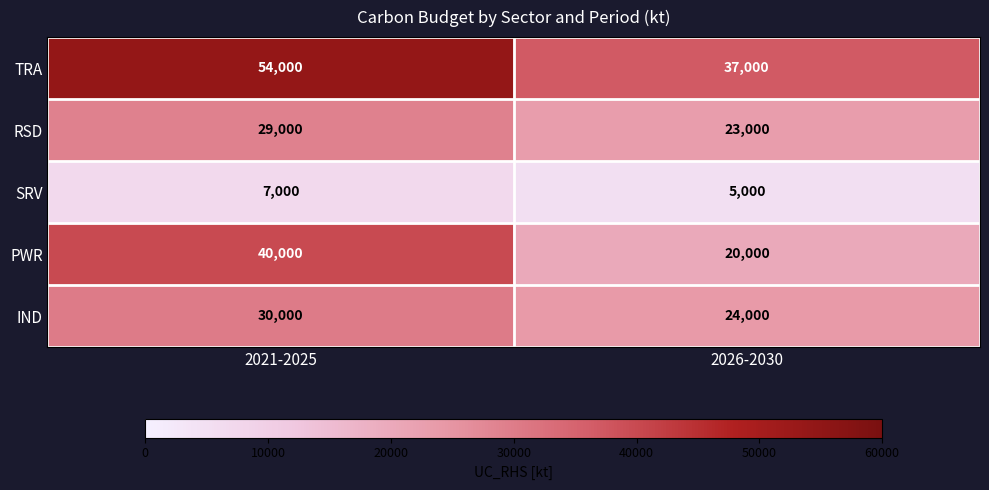

What value does the RSD series have at 2026-2030, to the nearest 100?

23000